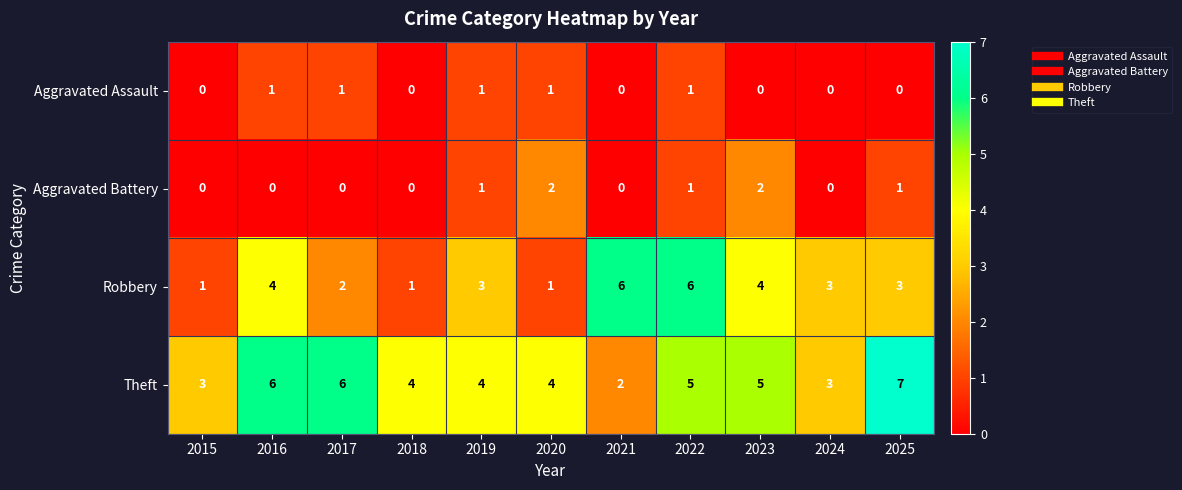

What is the total value across all series at 2023?

11